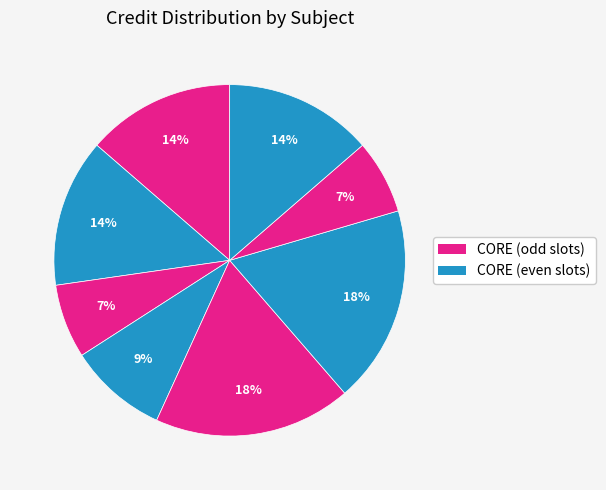

How many segments does this pie chart have?

8